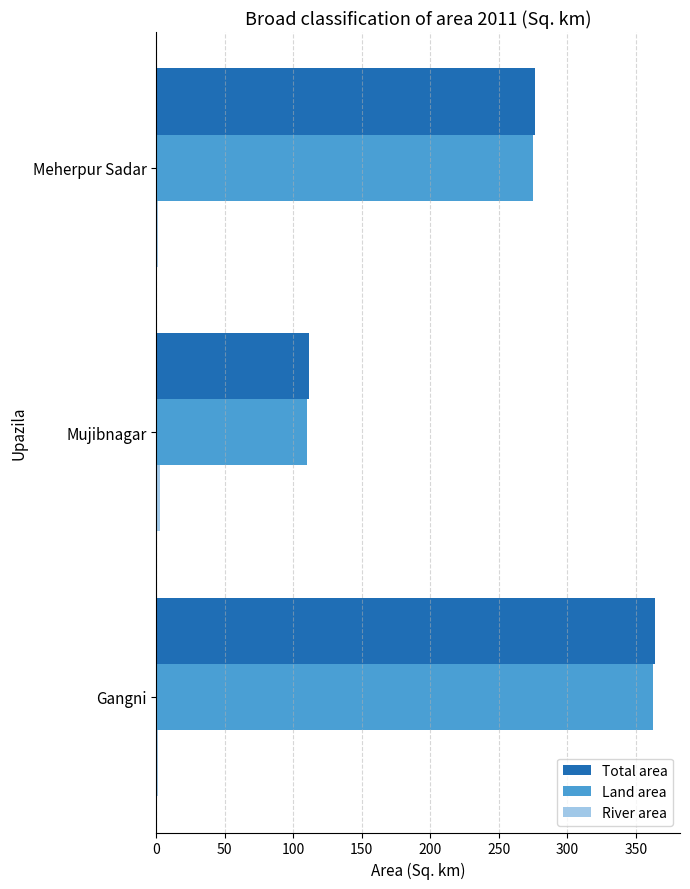

Which label corresponds to the largest value in the chart?

Gangni